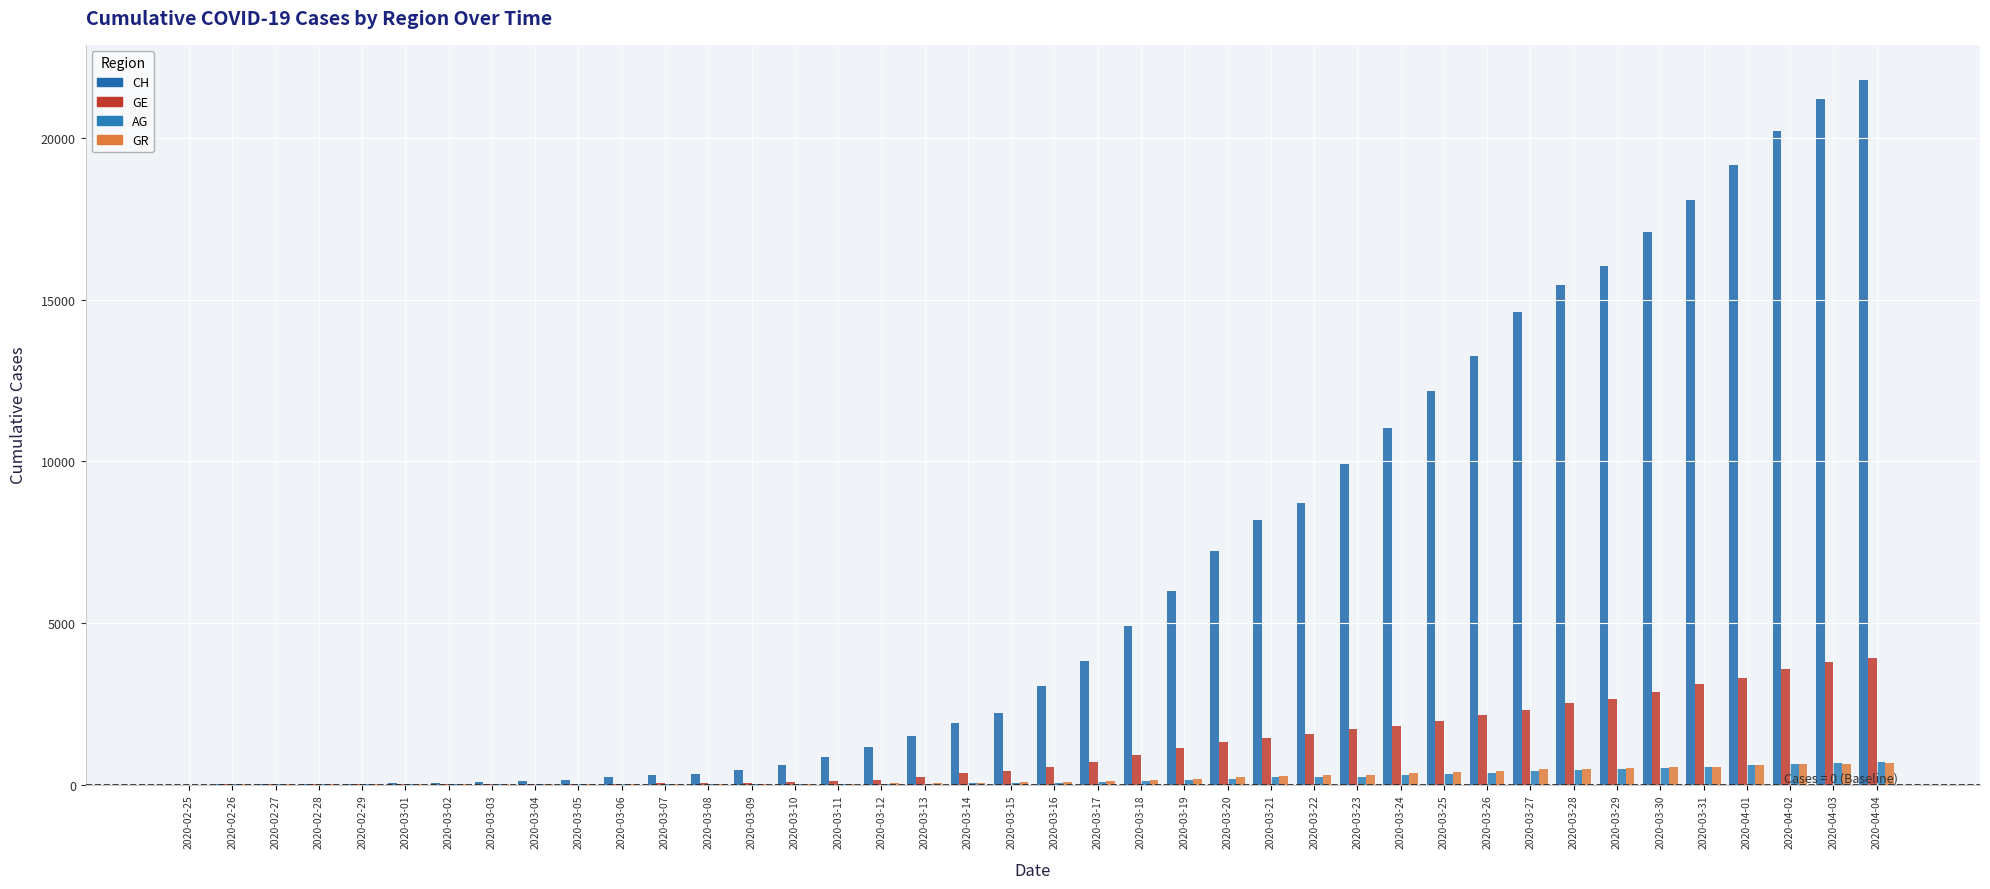

Which has a higher value, 2020-02-26 or 2020-03-27?

2020-03-27